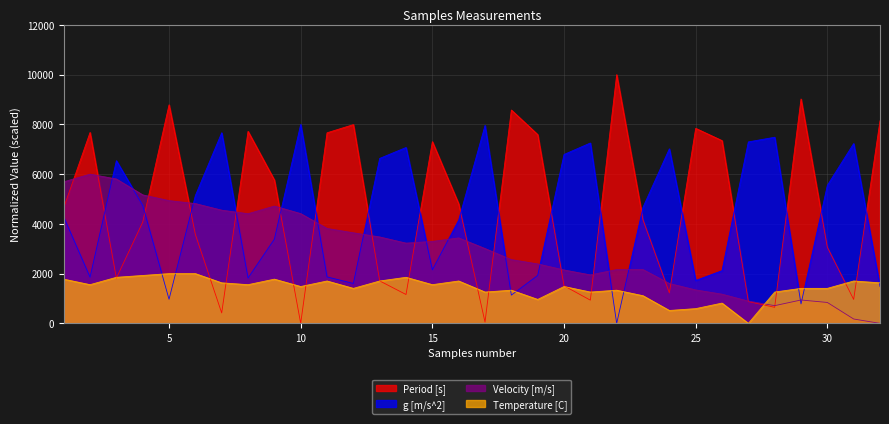

At which category does Temperature [C] reach its first local peak?

9